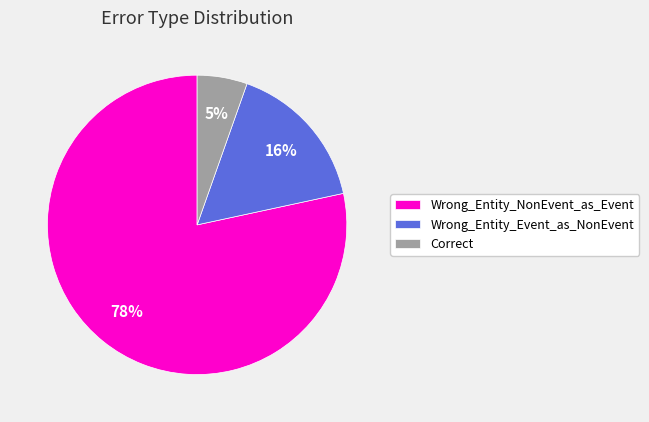

Do Wrong_Entity_NonEvent_as_Event and Wrong_Entity_Event_as_NonEvent together represent more than half of the pie?

Yes